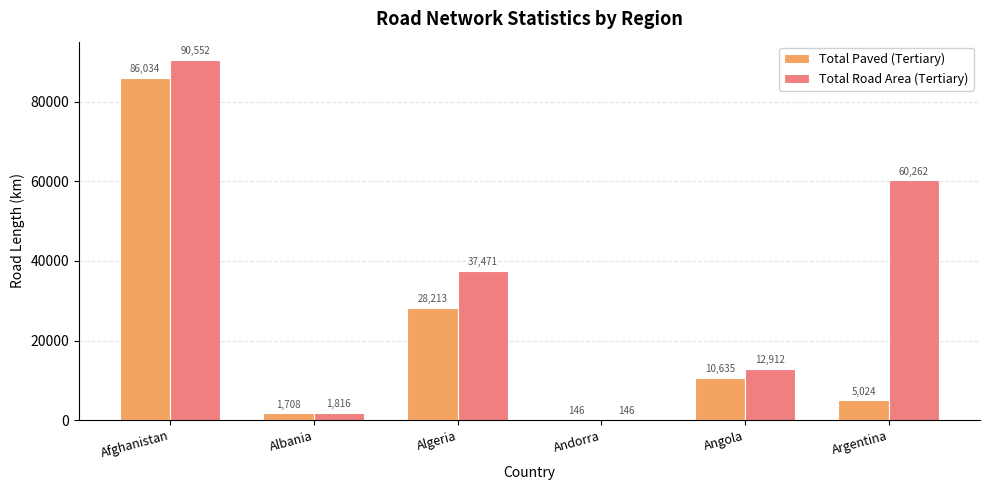

True or false: Total Road Area (Tertiary) has a value of 52517.3 at Algeria.

False